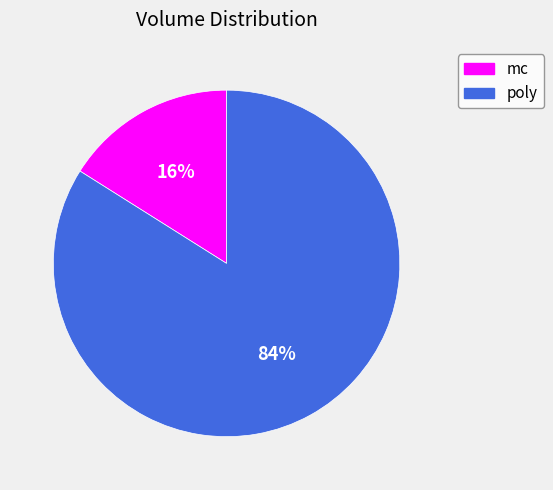

To the nearest percent, what portion does poly represent?

84%